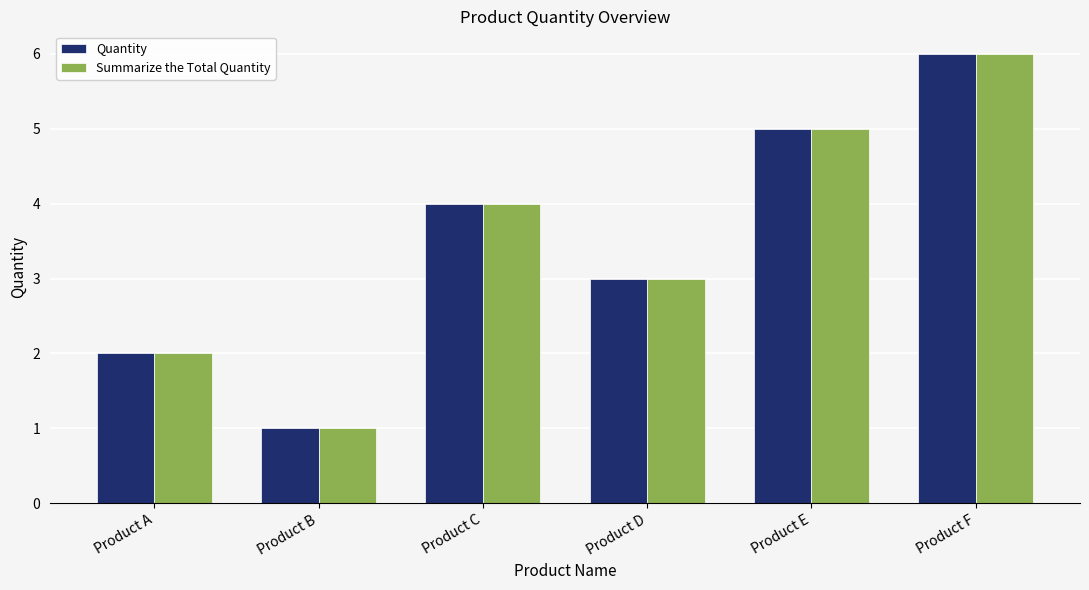

List the labels in order of Quantity value, largest first.

Product F, Product E, Product C, Product D, Product A, Product B